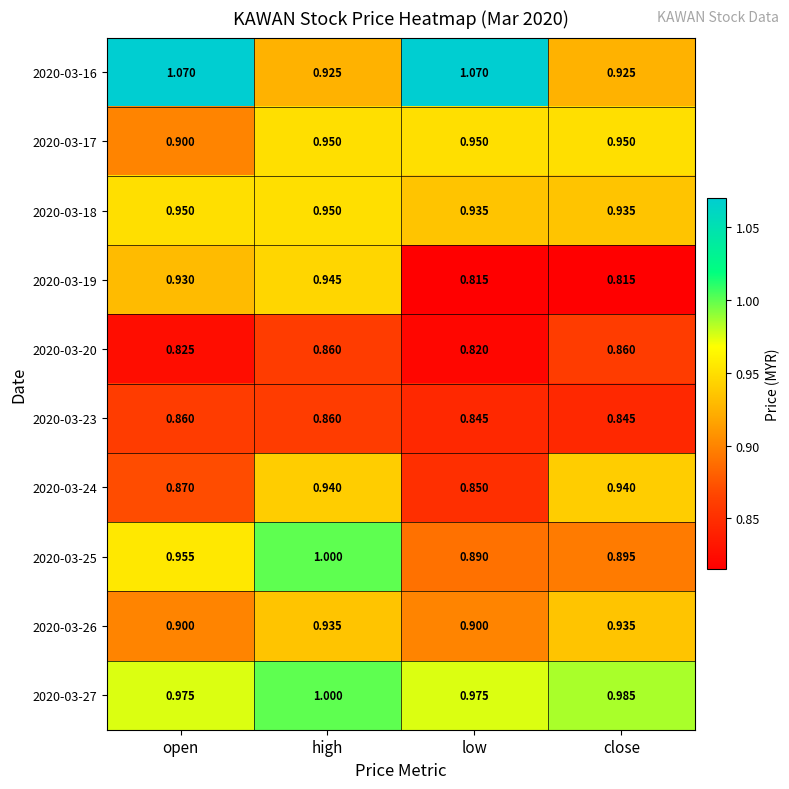

Is the value of 2020-03-16 at high greater than the value of 2020-03-19 at high?

No